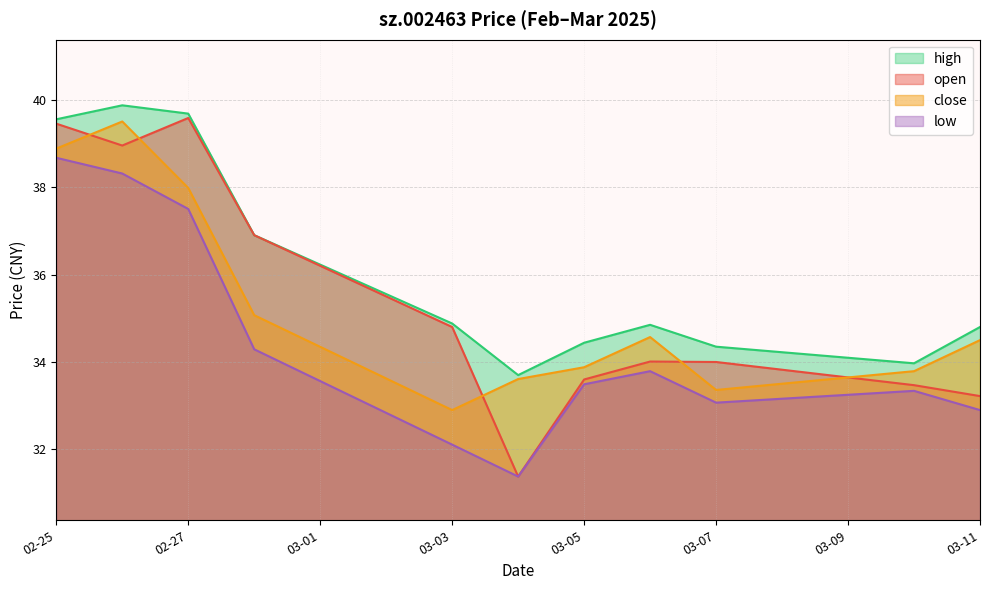

True or false: high and close cross at least once.

False